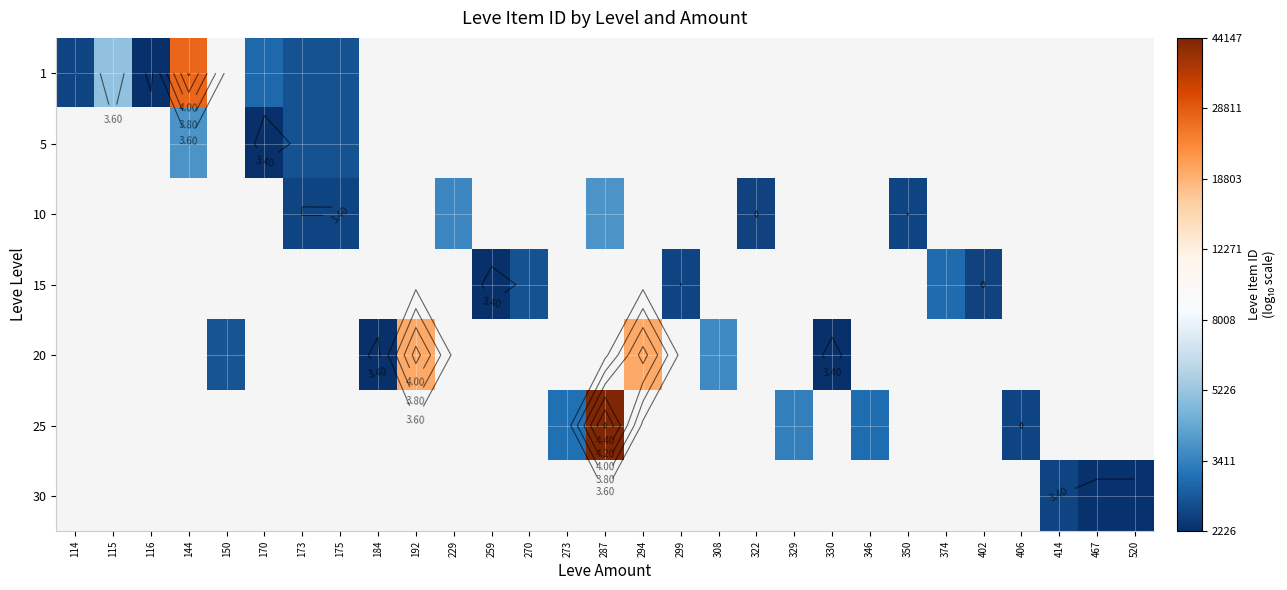

Which category has the highest value across all series?

287